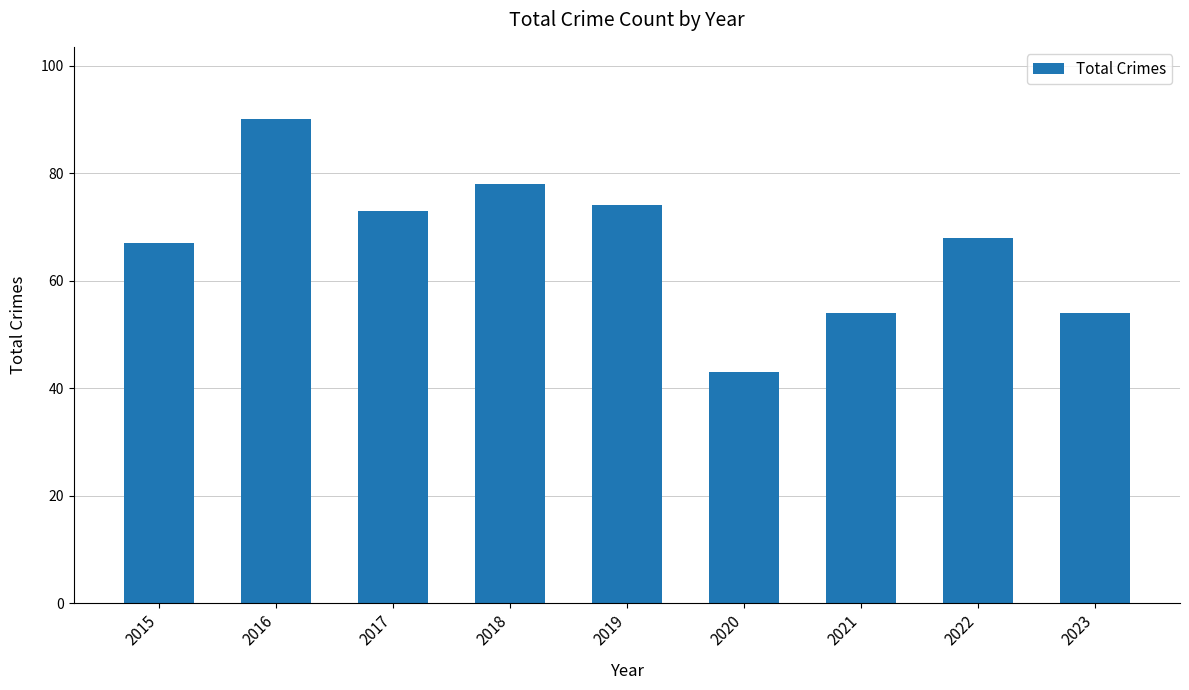

How many bars are there in total?

9